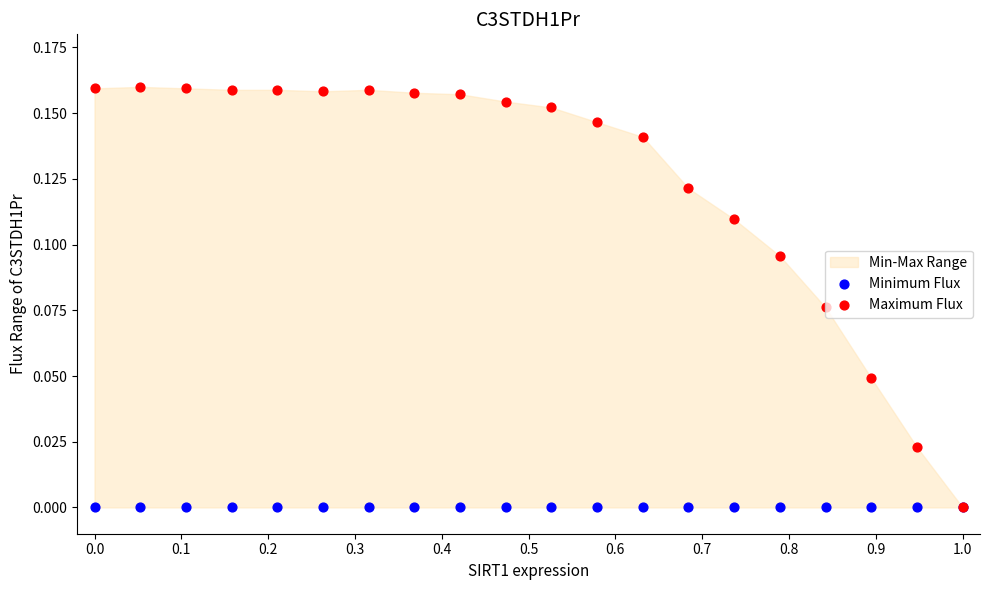

At which category is the sum across all series the highest?

0.1